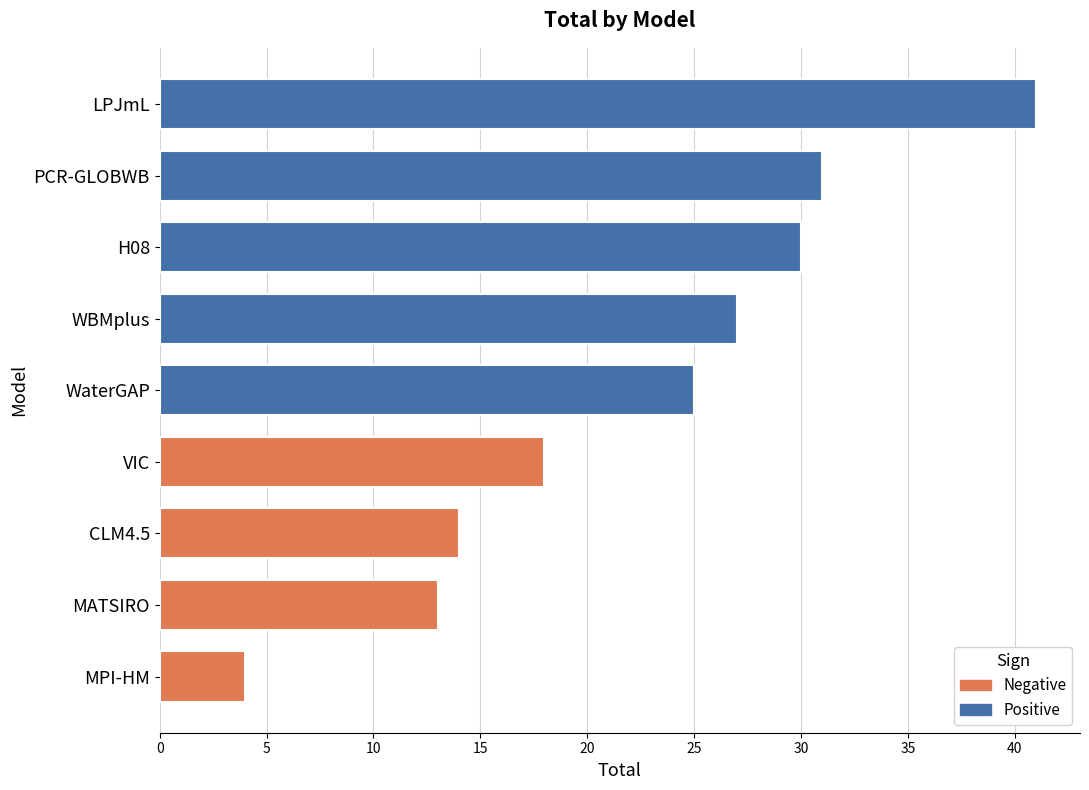

At which label is the value closest to 22?

WaterGAP